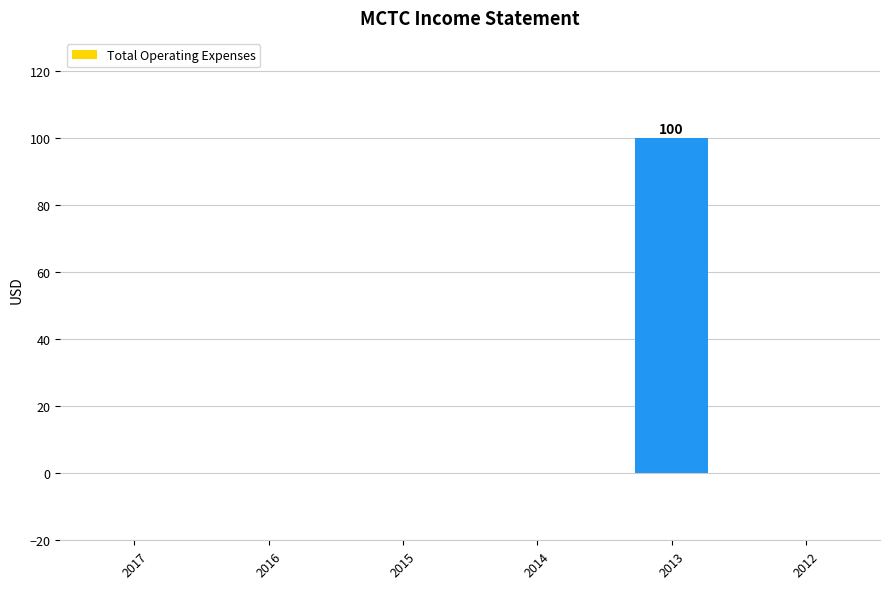

Which has a higher value, 2017 or 2013?

2013